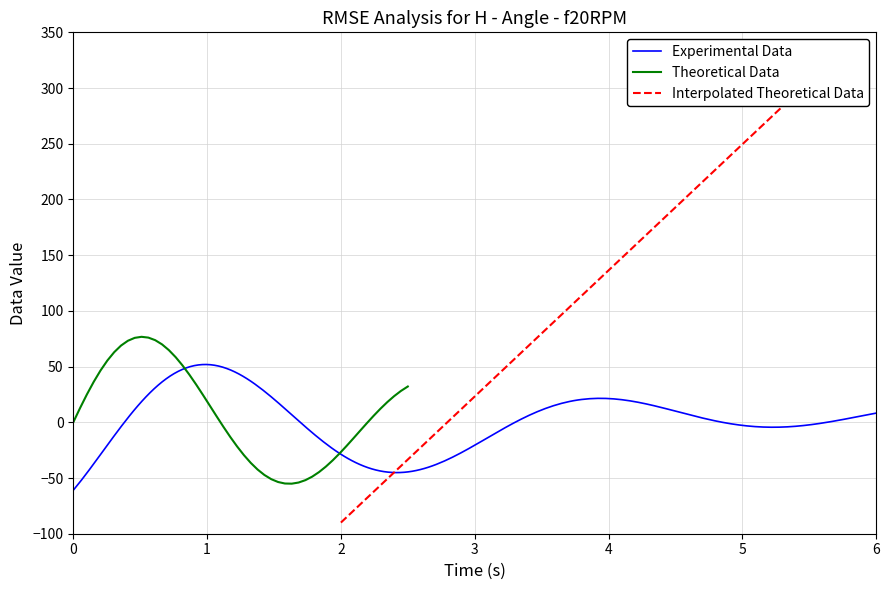

True or false: there are more than 2 points higher than both neighbors.

False